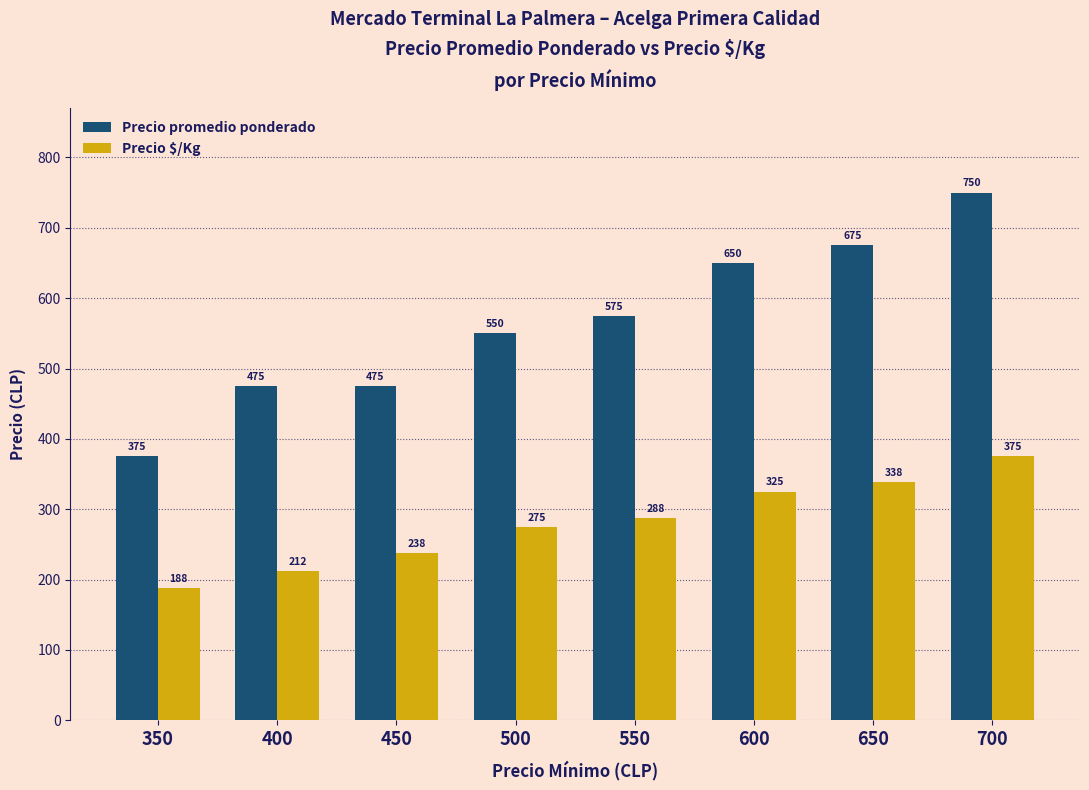

Reading right to left, list all the values displayed in this chart.

Precio promedio ponderado: 700=750	650=675	600=650	550=575	500=550	450=475	400=475	350=375
Precio $/Kg: 700=375	650=338	600=325	550=288	500=275	450=238	400=212	350=188